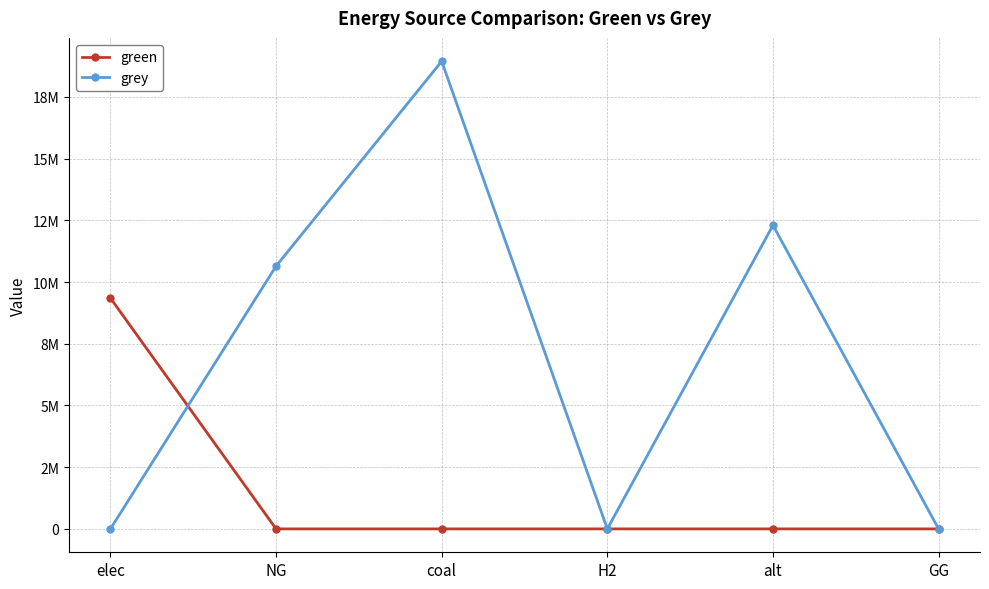

Reading right to left, extract all data points from this chart.

green: 0.0	0.0	0.0	0.0	0.0	9349477.2
grey: 0.0	12300541.6	0.0	18941579.9	10643220.1	0.0